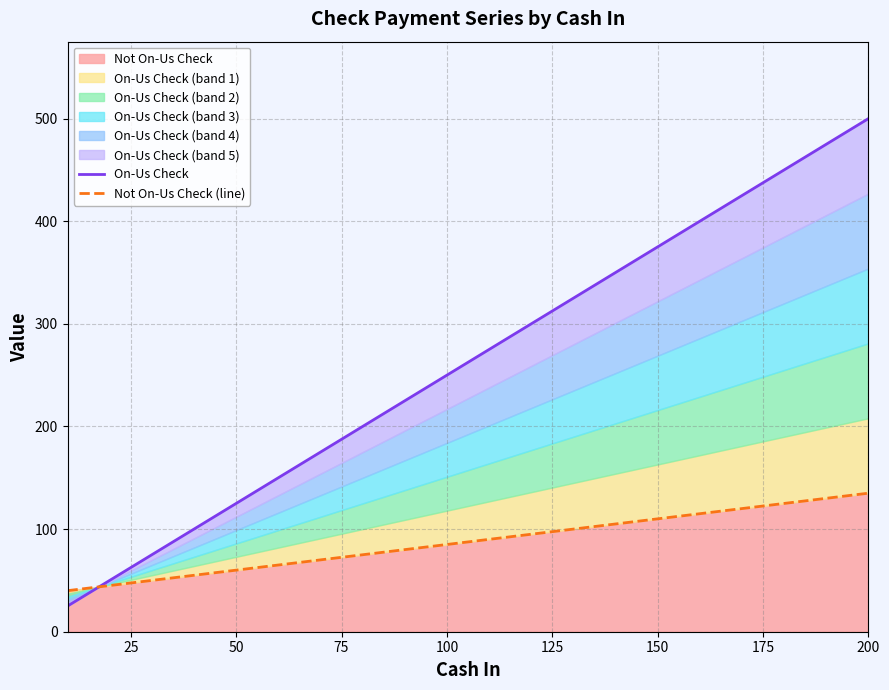

What is the maximum value for Not On-Us Check (line)?

135